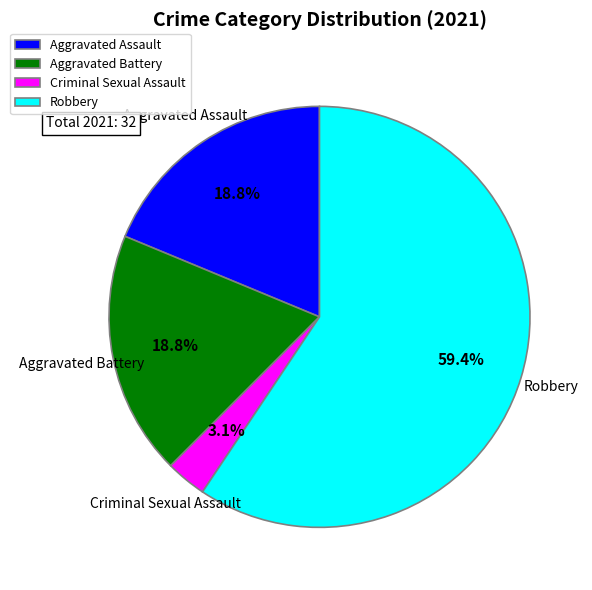

True or false: Aggravated Battery accounts for 13% of the total.

False